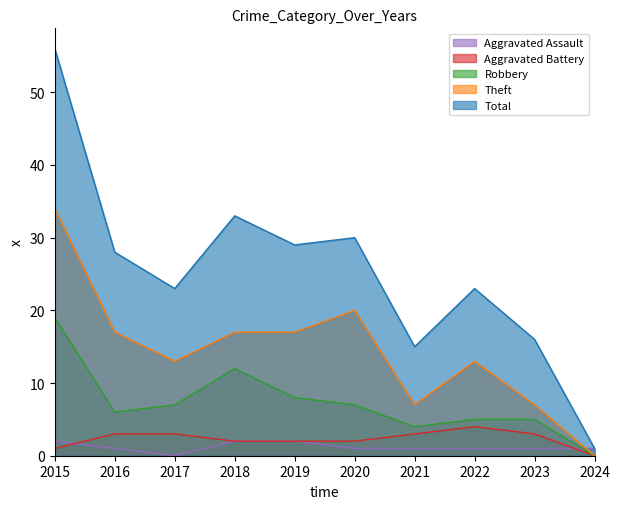

Reading right to left, extract all data points from this chart.

Aggravated Assault: 2024=1	2023=1	2022=1	2021=1	2020=1	2019=2	2018=2	2017=0	2016=1	2015=2
Aggravated Battery: 2024=0	2023=3	2022=4	2021=3	2020=2	2019=2	2018=2	2017=3	2016=3	2015=1
Robbery: 2024=0	2023=5	2022=5	2021=4	2020=7	2019=8	2018=12	2017=7	2016=6	2015=19
Theft: 2024=0	2023=7	2022=13	2021=7	2020=20	2019=17	2018=17	2017=13	2016=17	2015=34
Total: 2024=1	2023=16	2022=23	2021=15	2020=30	2019=29	2018=33	2017=23	2016=28	2015=56